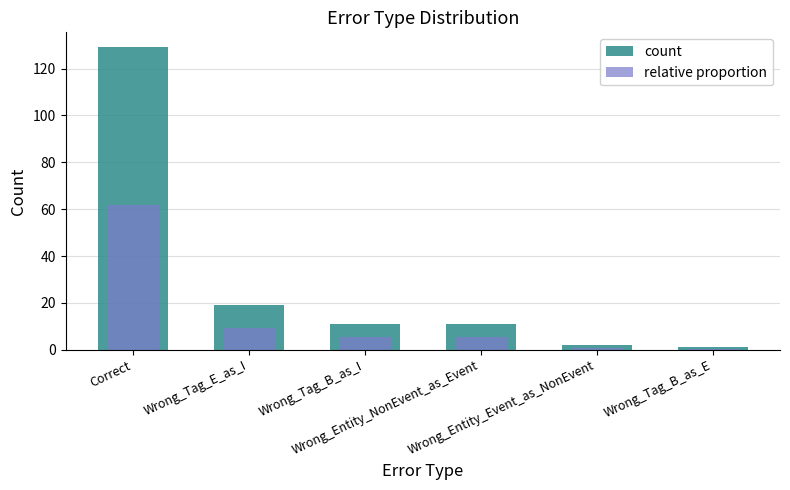

At which label is relative proportion closest to 31?

Wrong_Tag_E_as_I